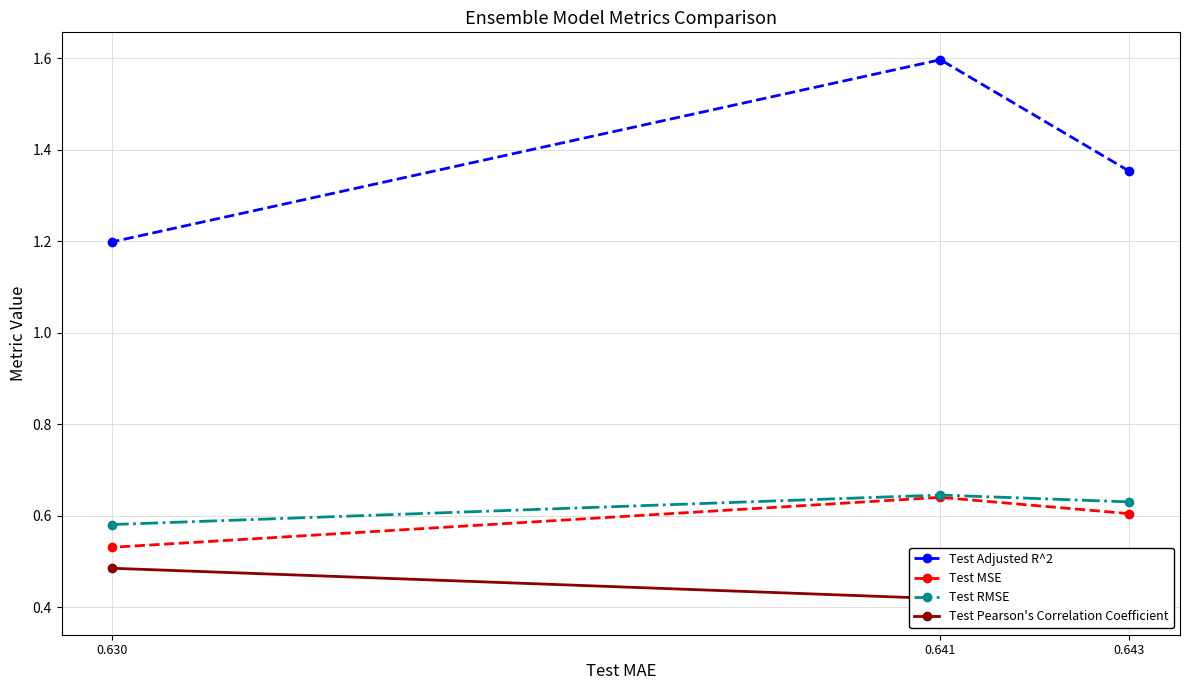

Where is Test RMSE nearest to the value 0?

0.630